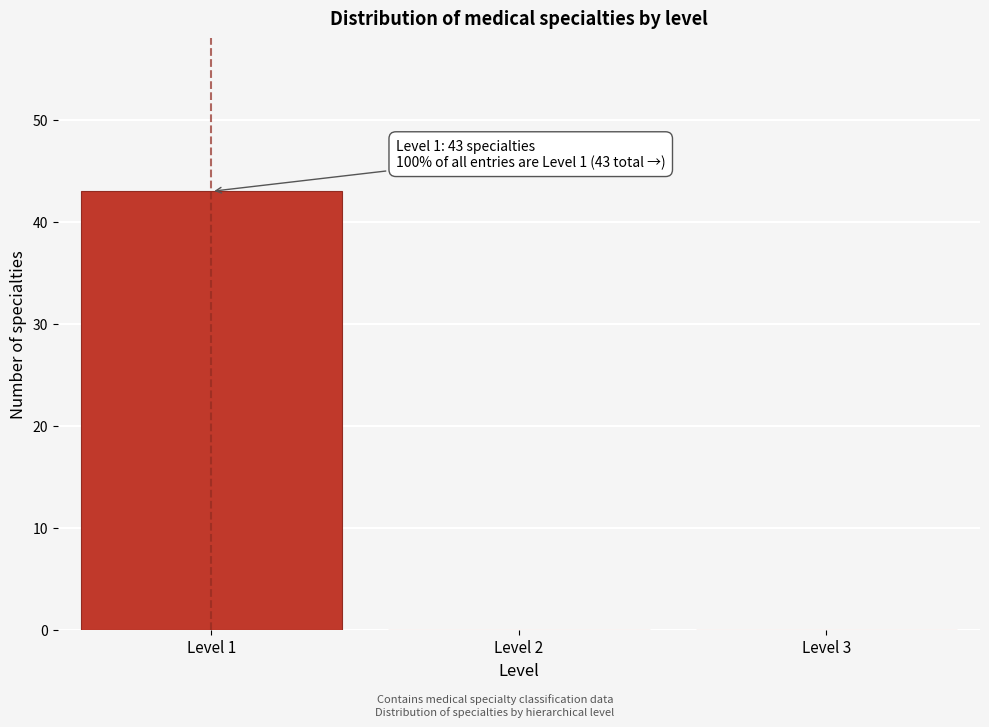

Which range on the x-axis has the tallest bar?

0.5 to 1.5